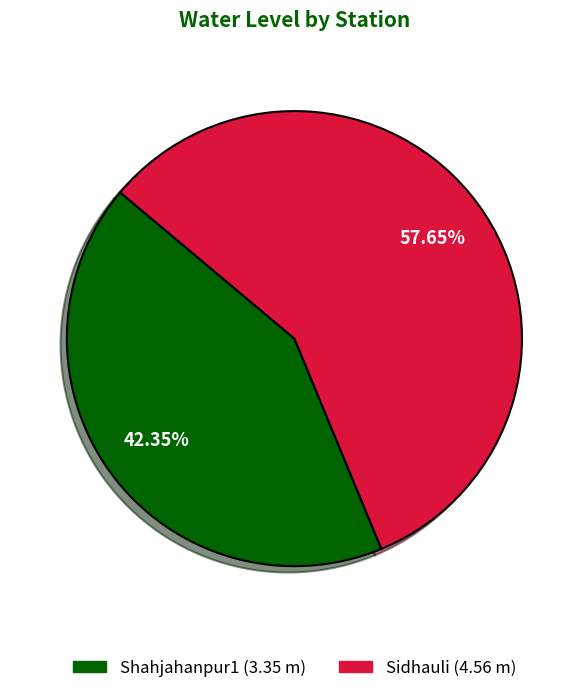

To the nearest percent, what portion does Sidhauli represent?

58%